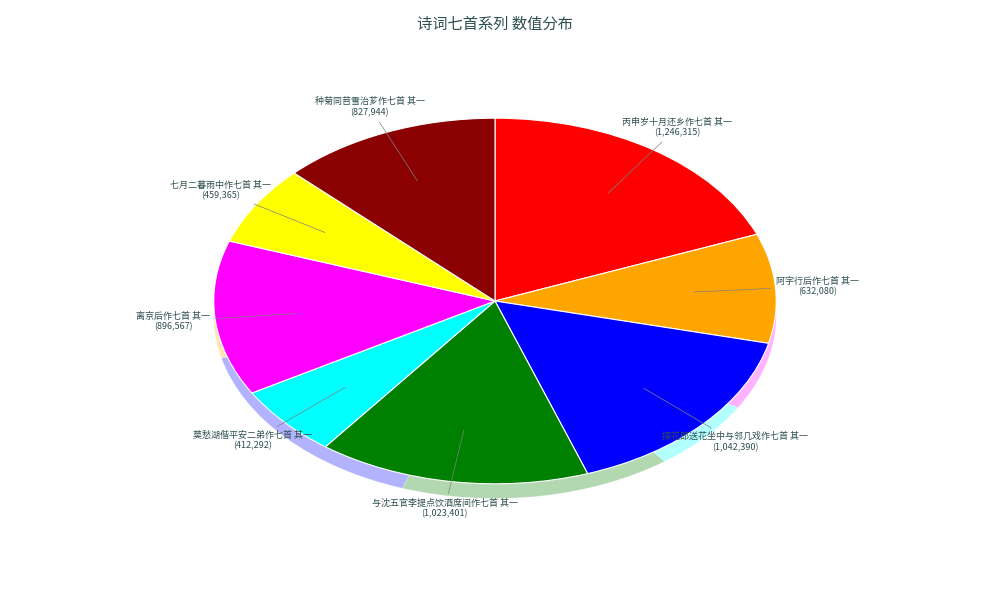

Approximately how many times larger is the value at 阿字行后作七首 其一 compared to 探花郎送花坐中与邻几戏作七首 其一?

0.6